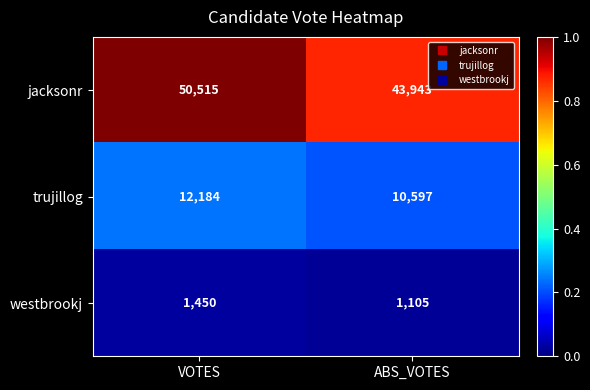

Rank the series at VOTES from lowest to highest value.

westbrookj, trujillog, jacksonr